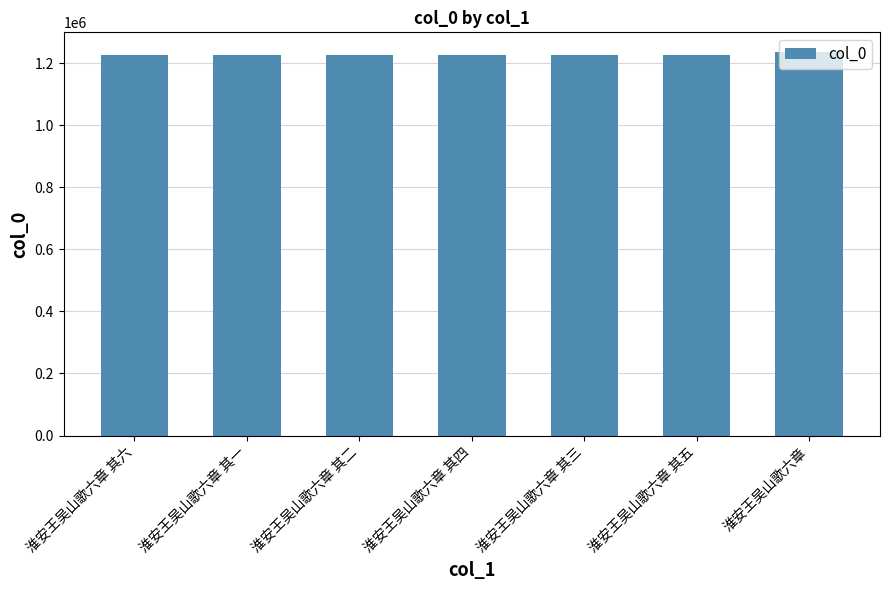

What is the minimum value shown in the chart?

1227443